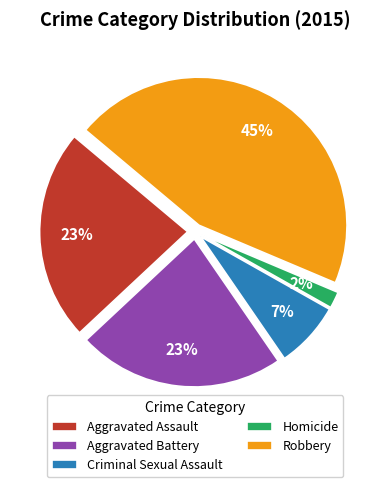

What is the largest slice in the pie chart?

Robbery